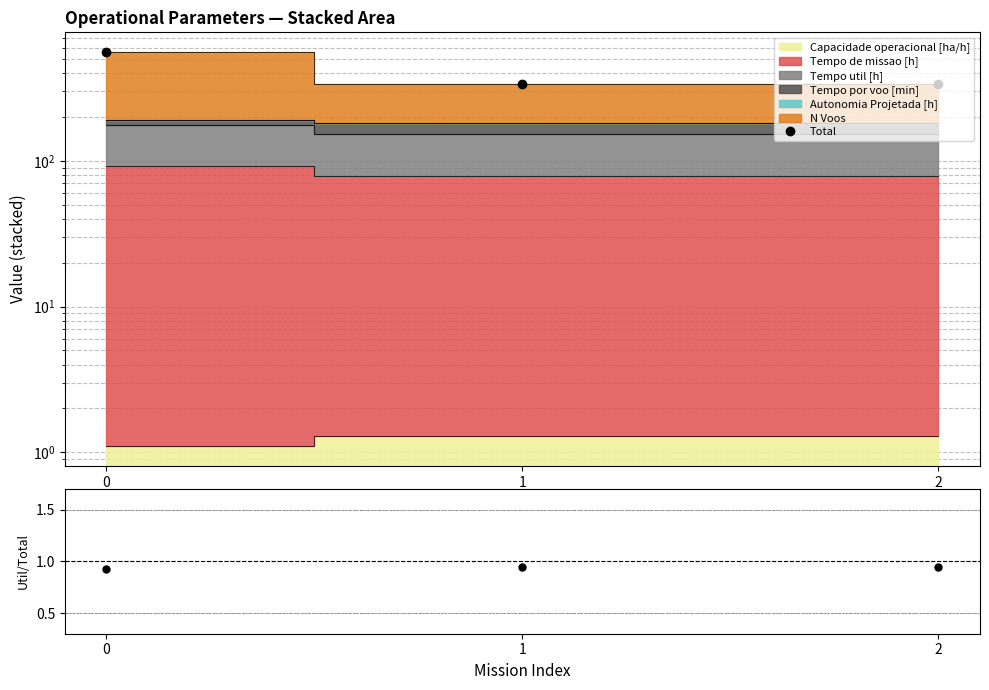

What value does the data have at 0?

559.4